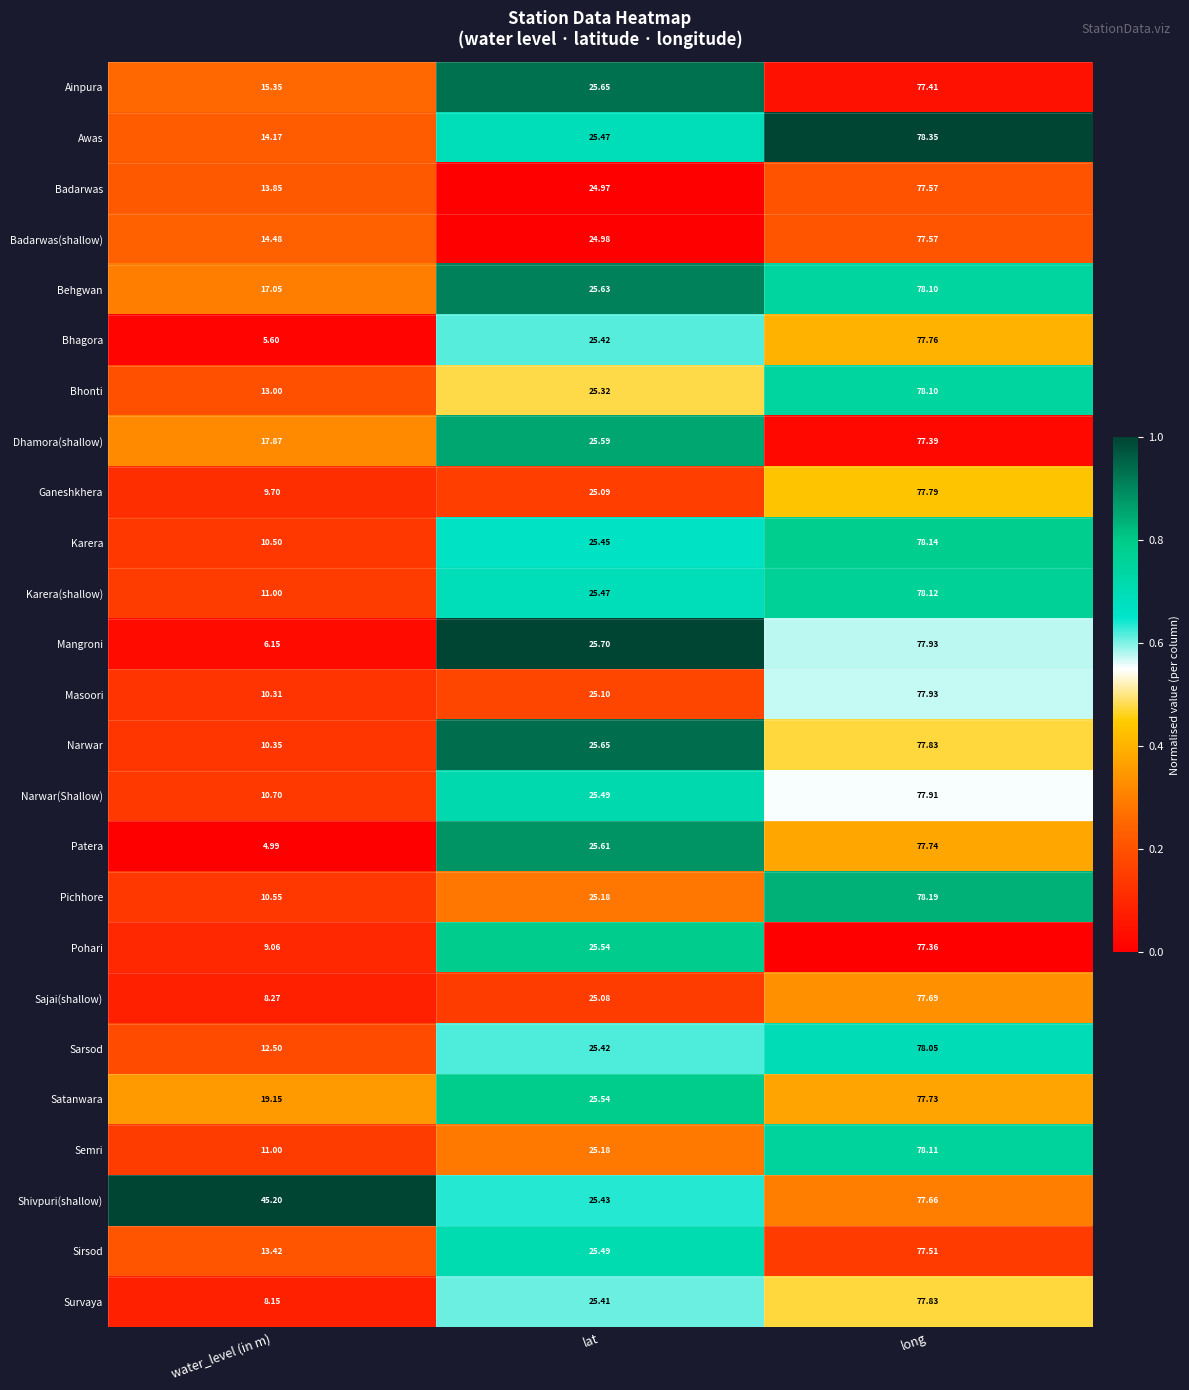

Between lat and long, which series saw the biggest shift?

Pichhore